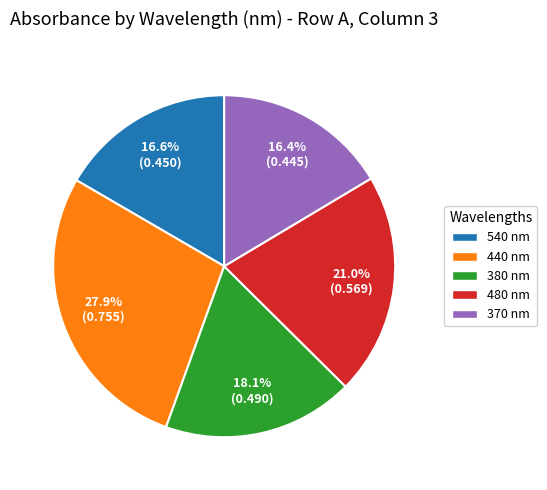

To the nearest percent, what portion does 380 represent?

18%